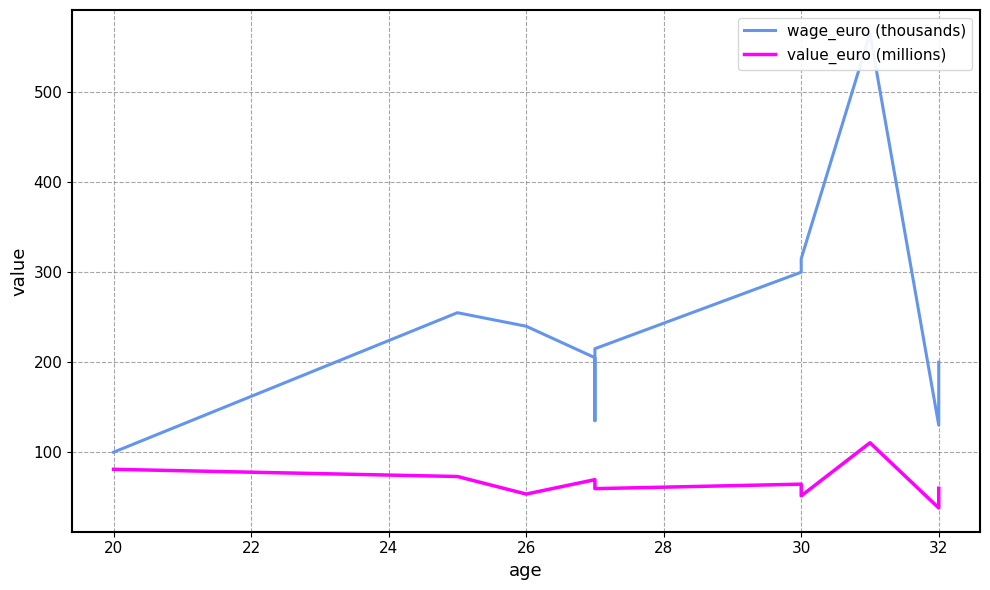

How many values in the value_euro (millions) series exceed 62?

5